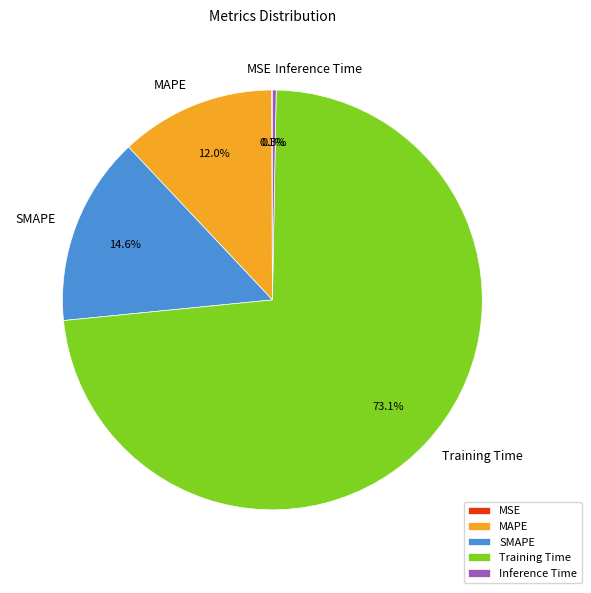

To the nearest percent, what portion does SMAPE represent?

15%